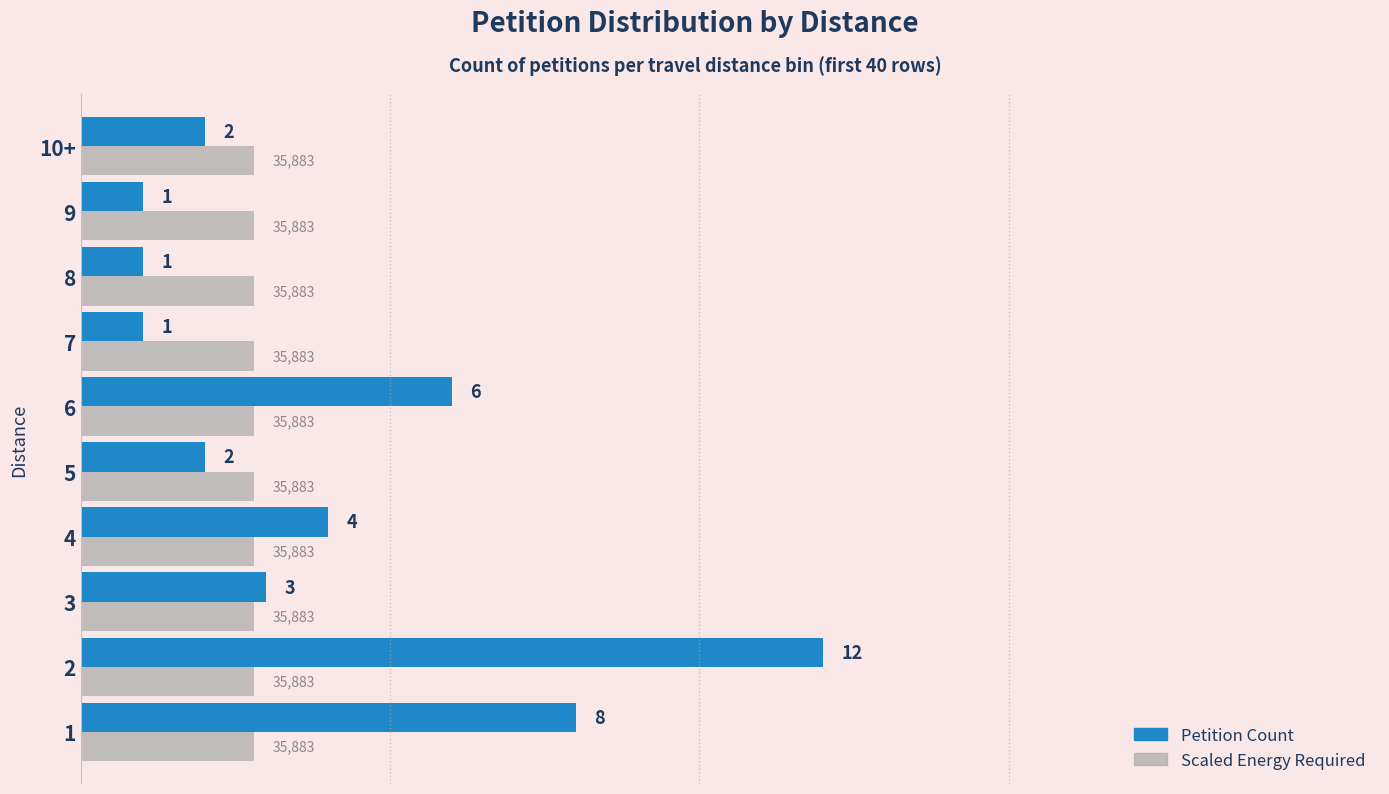

What are all the series names shown in the legend?

Petition Count, Scaled Energy Required